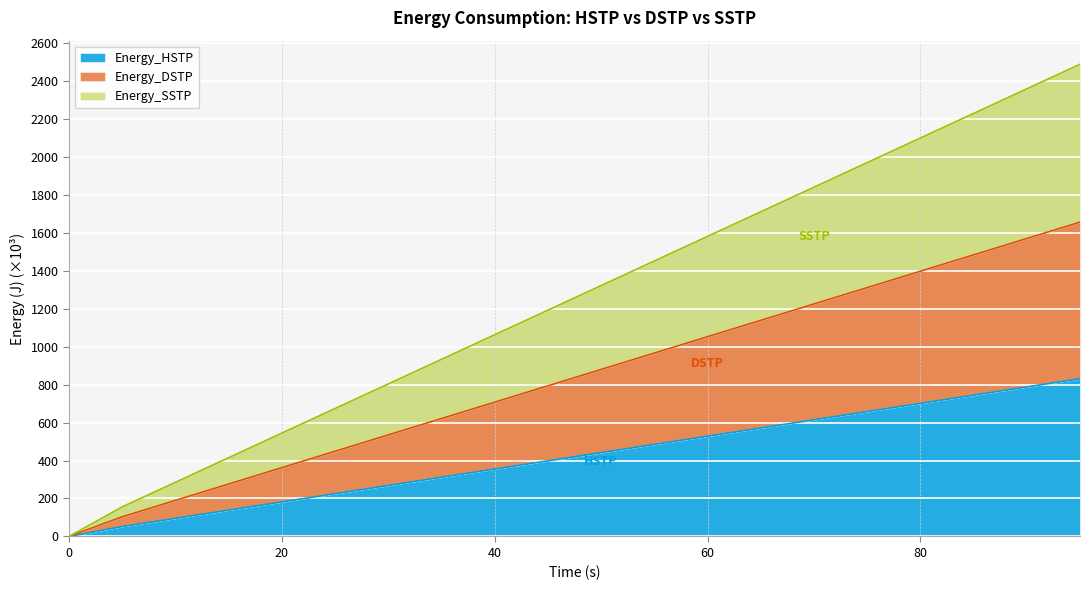

True or false: Energy_DSTP and Energy_SSTP cross at least once.

False